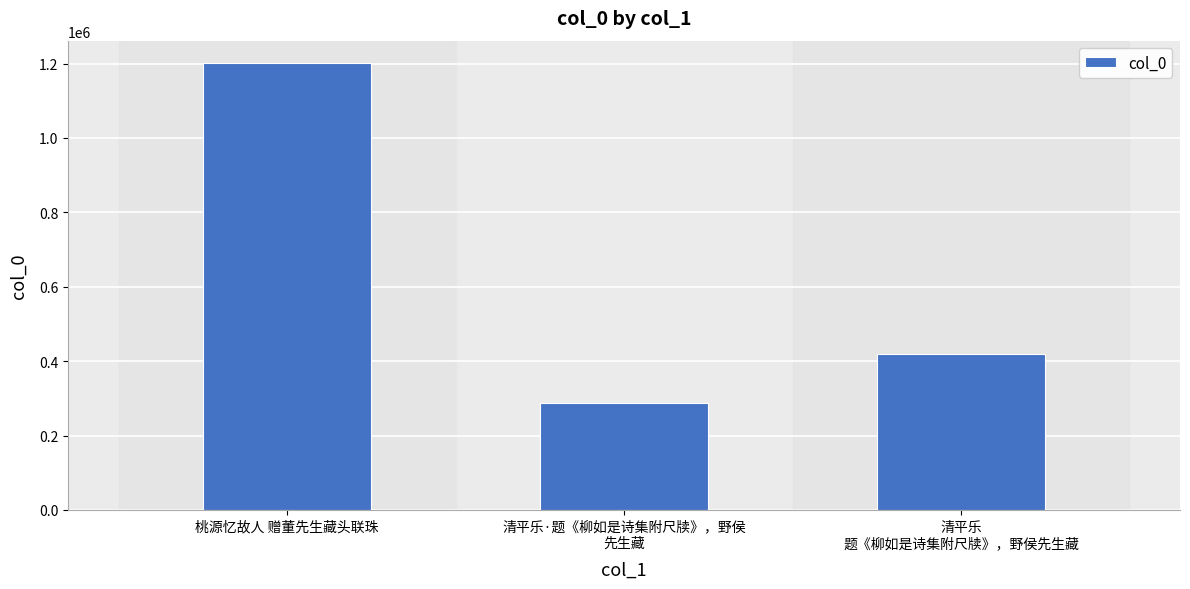

Read the value at 桃源忆故人 赠董先生藏头联珠.

1201544